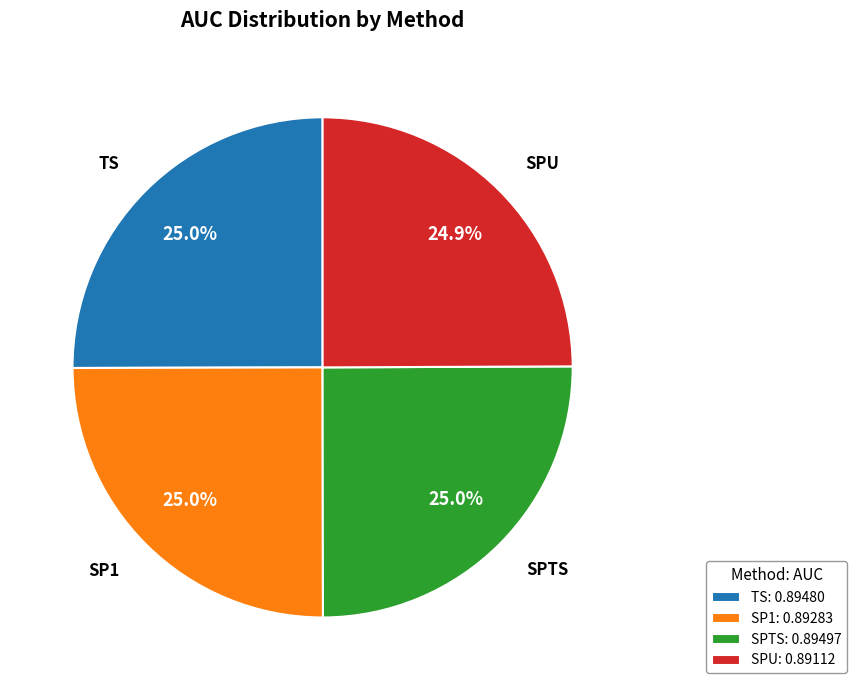

What portion of the pie excludes TS: 0.89480?

75.0%